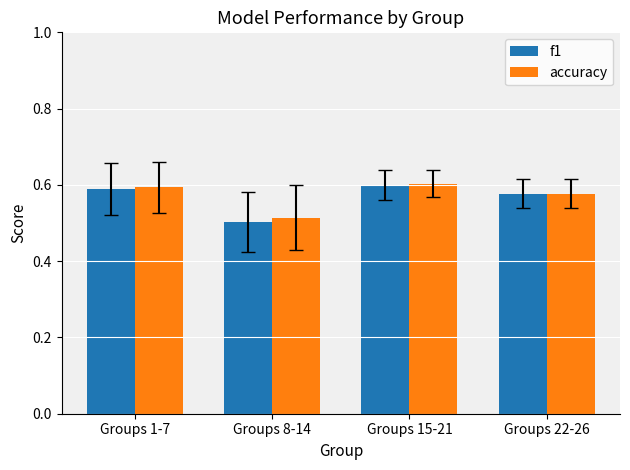

The f1 series shows 0.6 at Groups 1-7. True or false?

True